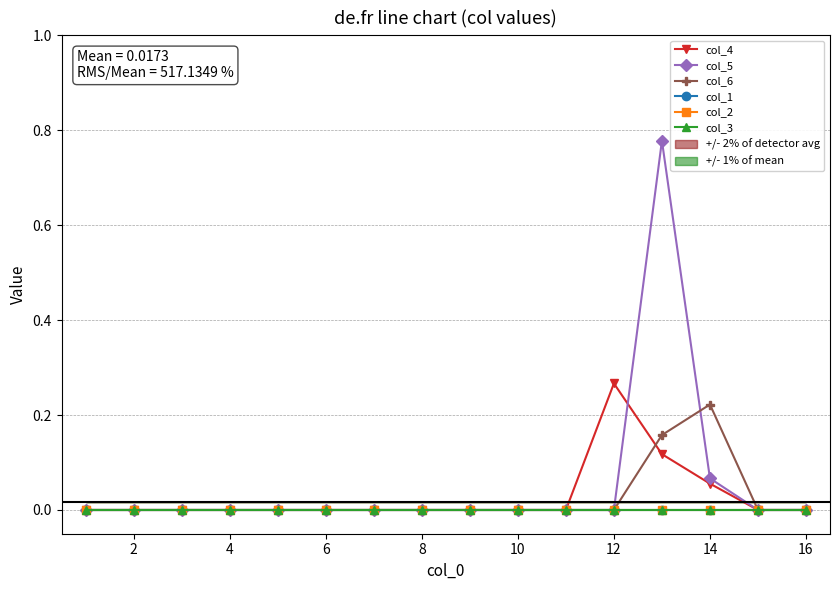

Does the chart have visible grid lines?

Yes